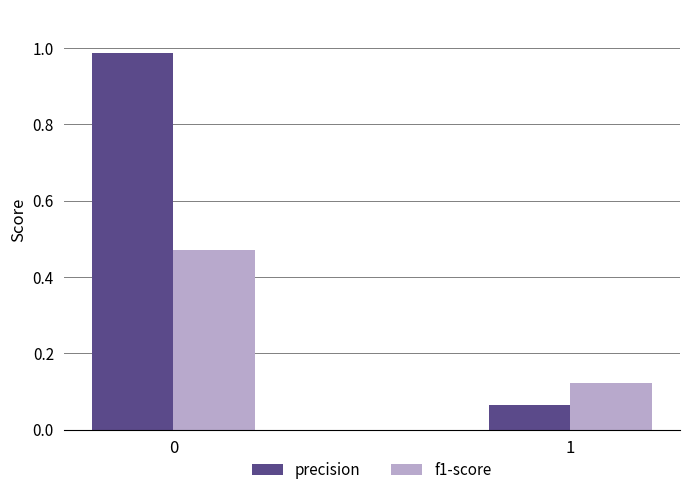

At which category does the chart reach its minimum across all series?

1